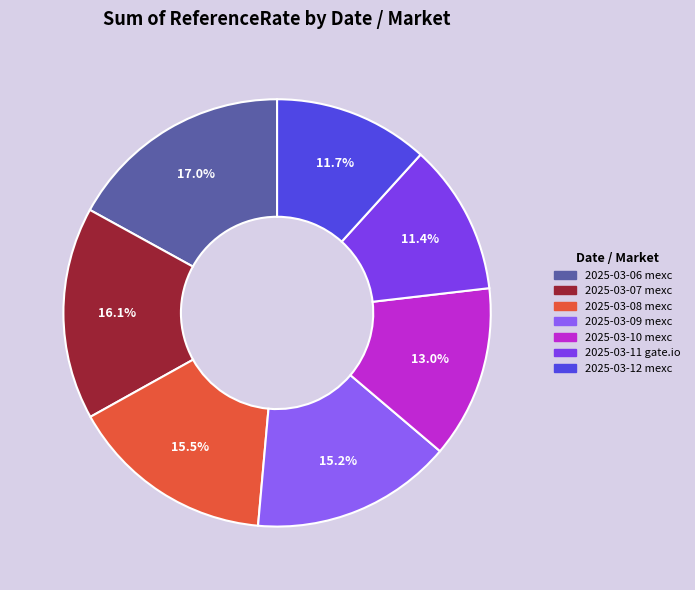

Which category has the smallest portion of the pie?

2025-03-11
gate.io-nos-usdt-spot